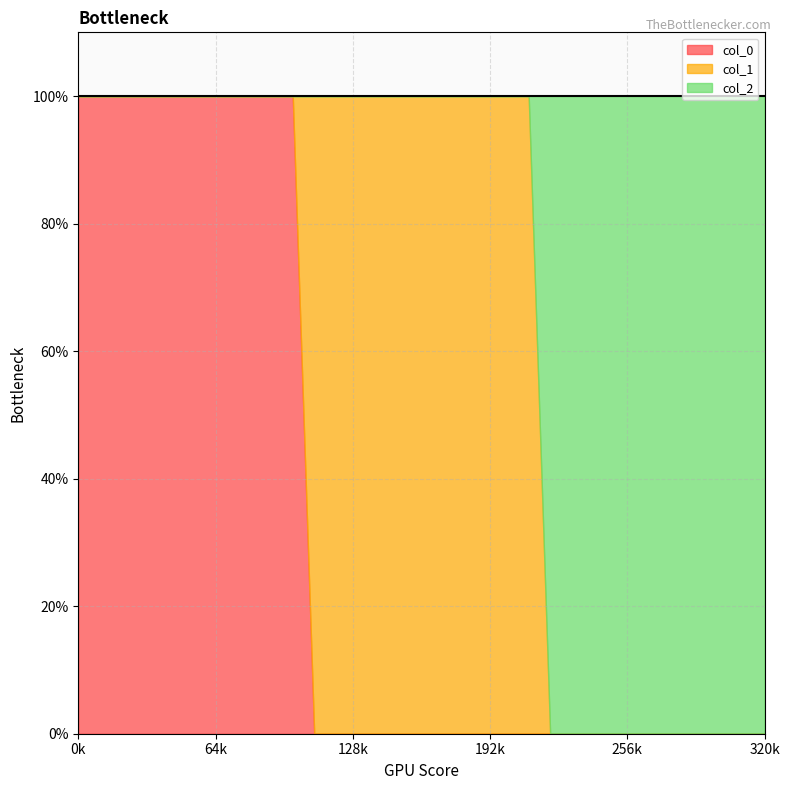

Which series changed the most between 0 and 3?

col_0